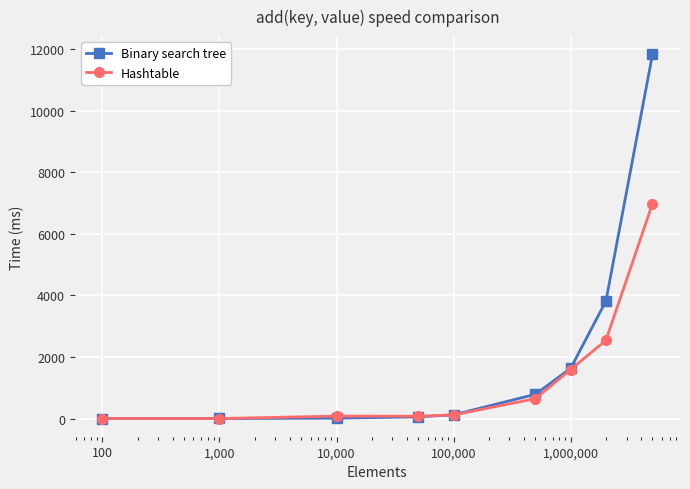

What are all the series names shown in the legend?

Binary search tree, Hashtable